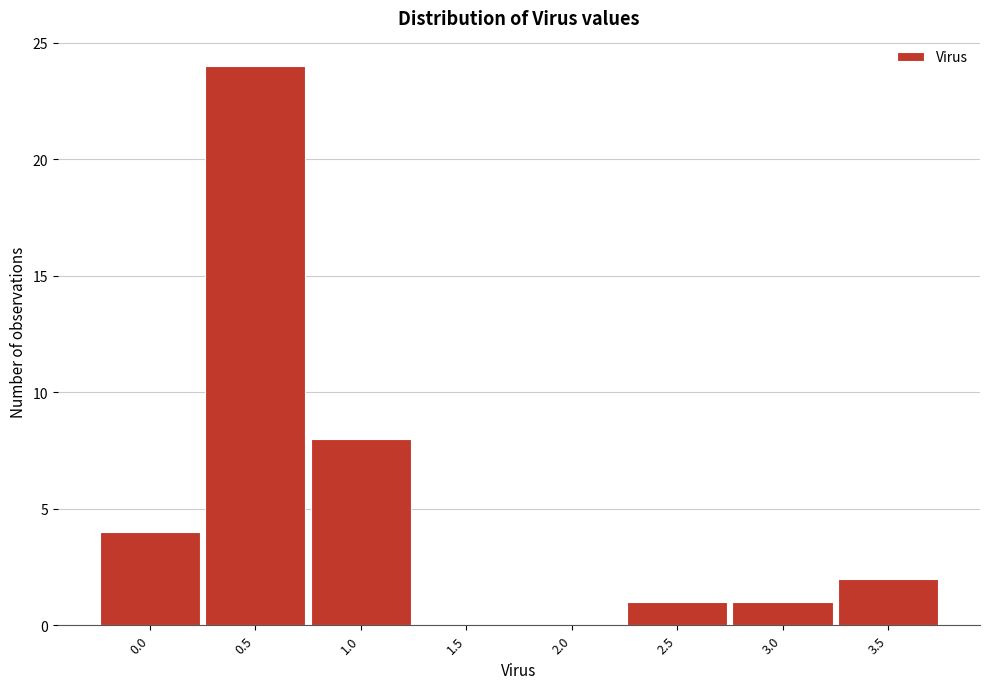

Reading left to right, extract all data points from this chart.

0.0=4	0.5=24	1.0=8	1.5=0	2.0=0	2.5=1	3.0=1	3.5=2